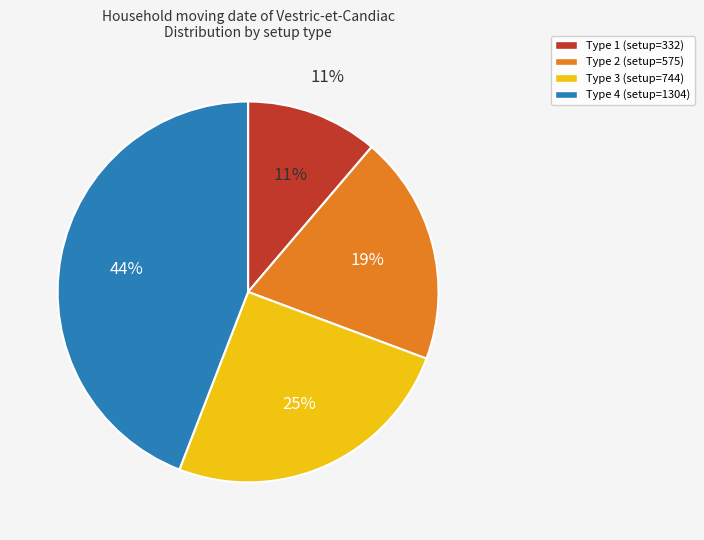

Rank the categories by value from highest to lowest.

Type 4, Type 3, Type 2, Type 1